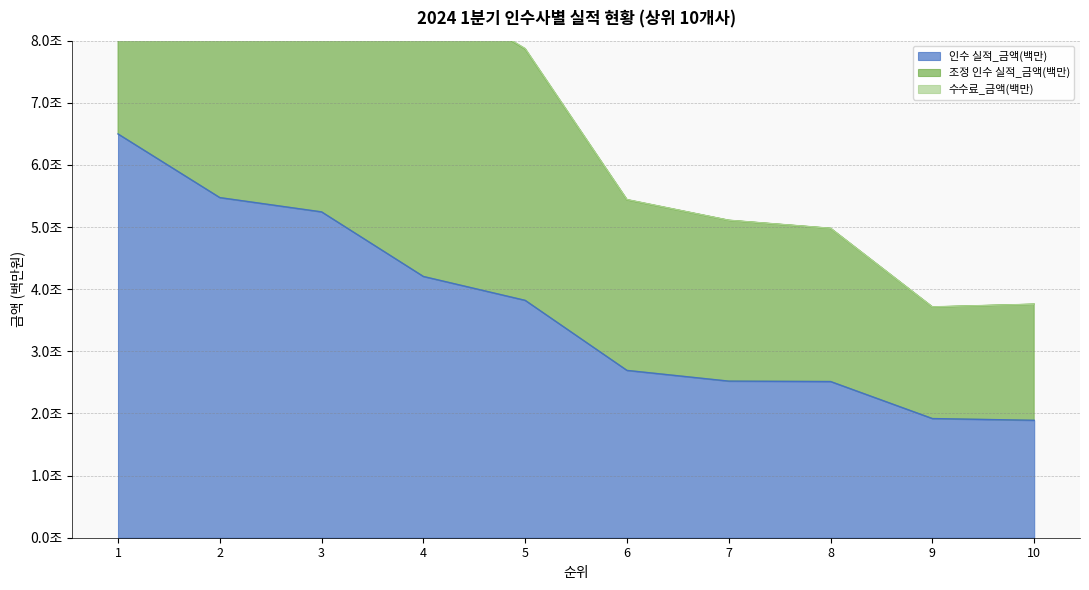

How many data points in 인수 실적_금액(백만) are above 3820500?

4